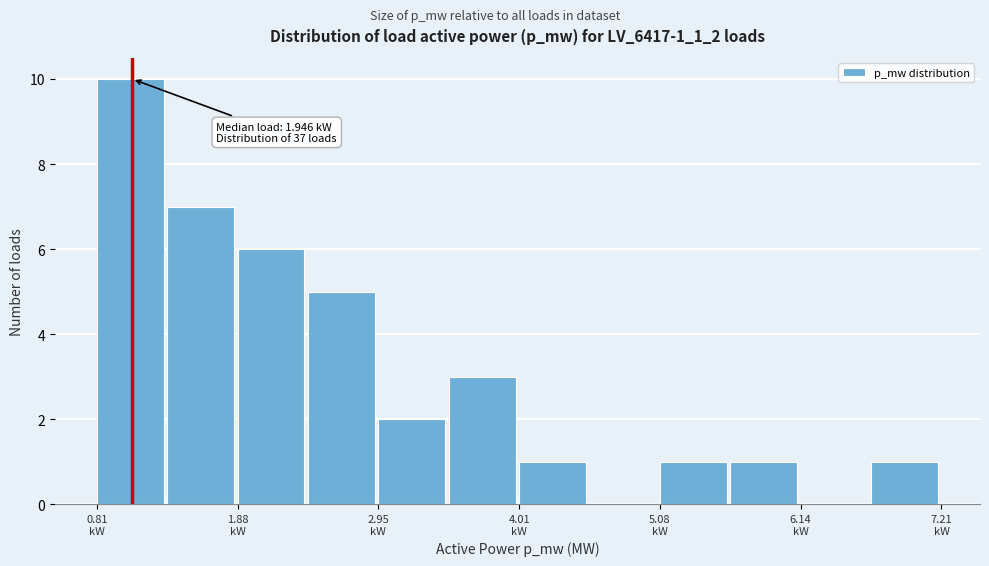

Around what value on the x-axis is the tallest bar? Give the approximate position of its centre, as read against the axis.

1.0